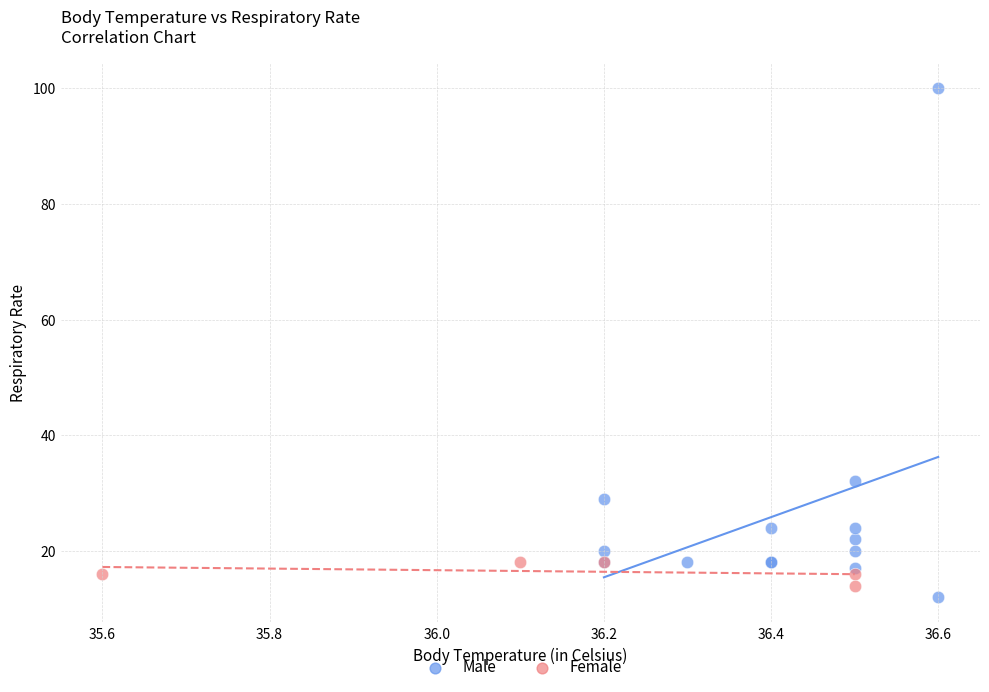

What are all the series names shown in the legend?

Male, Female